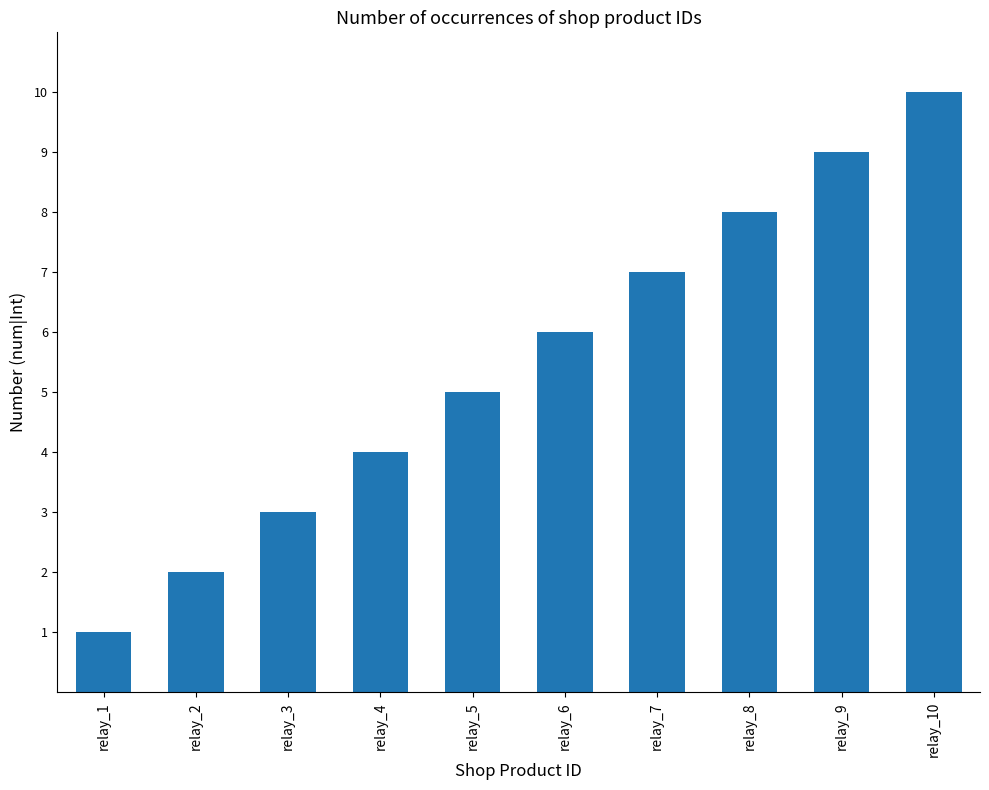

Is it true that the value at relay_10 is 10?

True